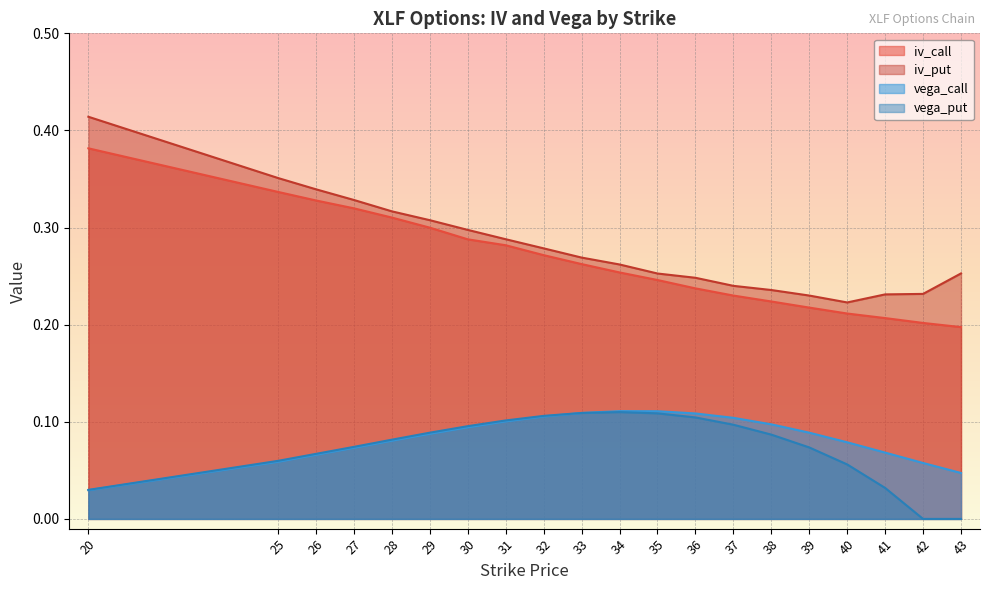

Does the chart display data point markers on the line(s)?

No